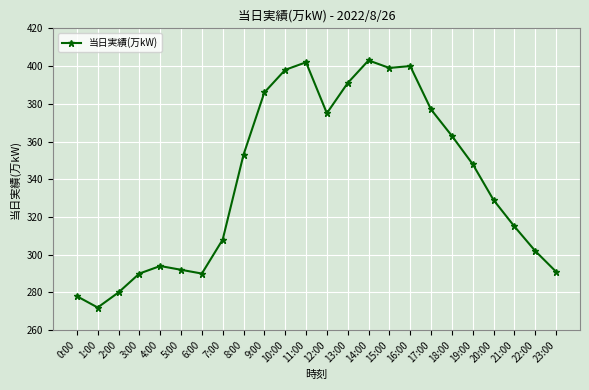

What is the difference between the maximum and minimum values?

131